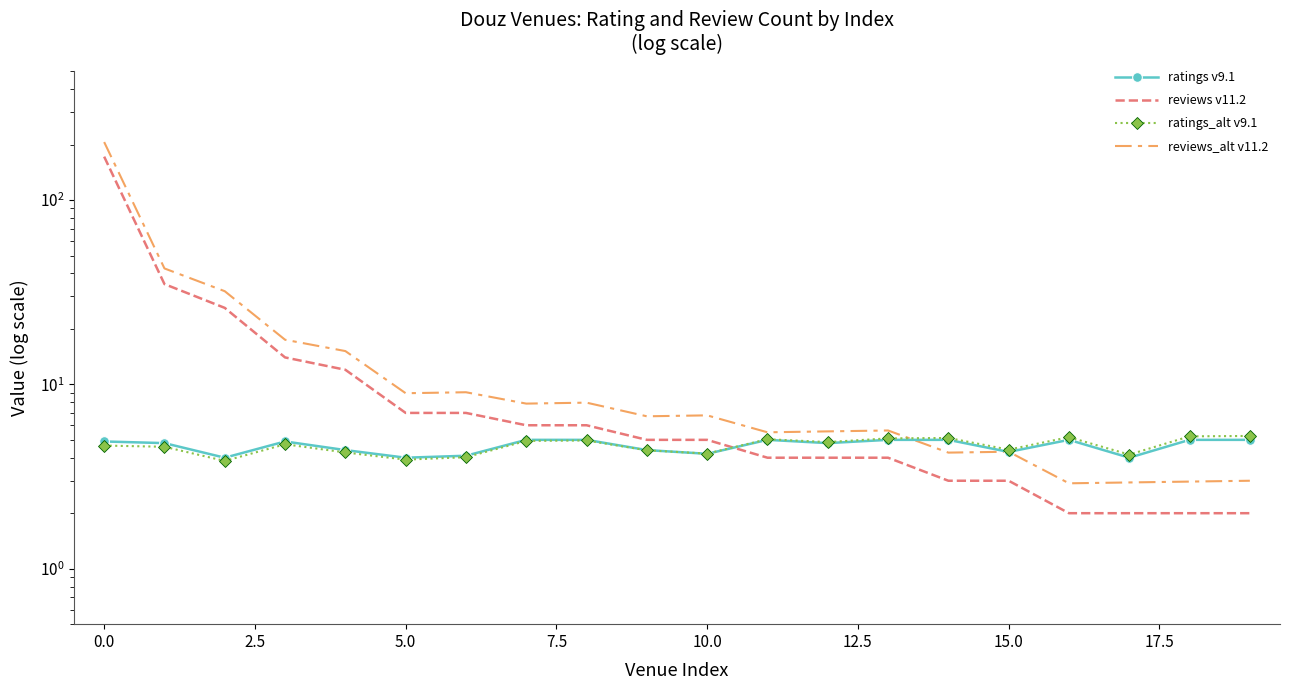

How many interior local peaks does the ratings v9.1 series have?

3